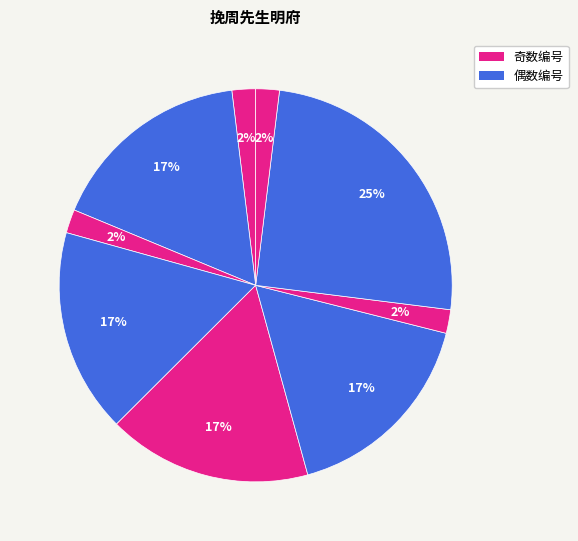

How many segments does this pie chart have?

9